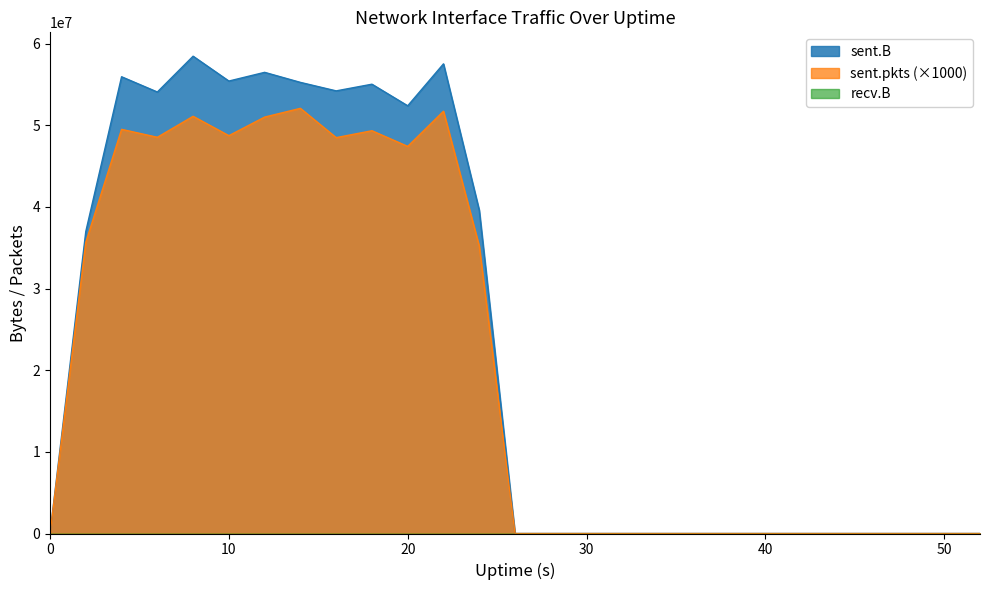

Rank the series at 26 from lowest to highest value.

sent.B, sent.pkts